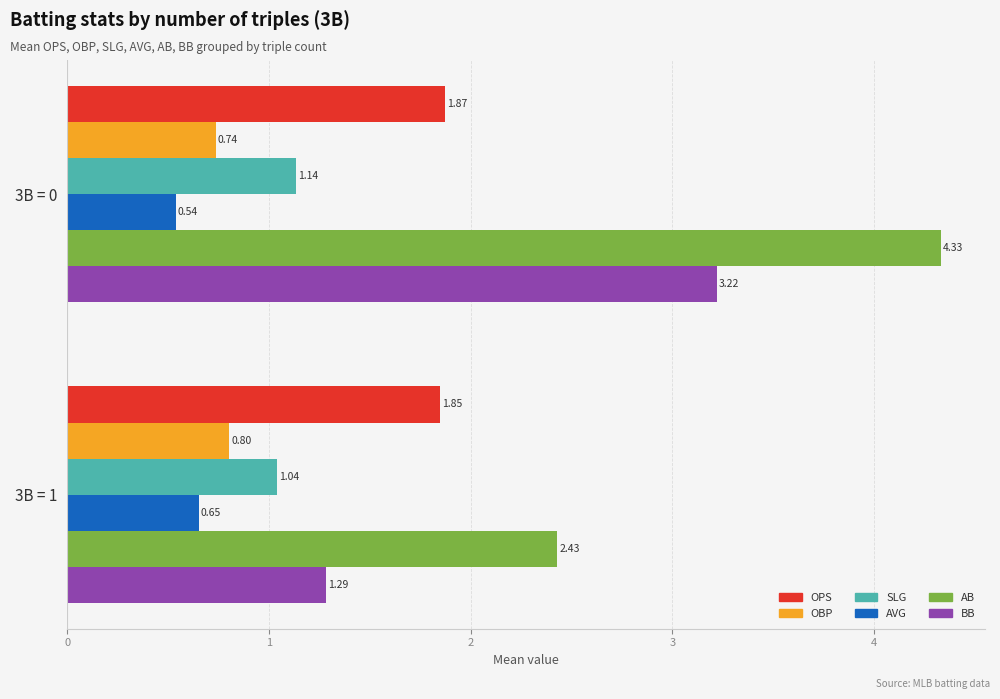

What is the sum of the AB values at 3B = 0 and 3B = 1?

6.8